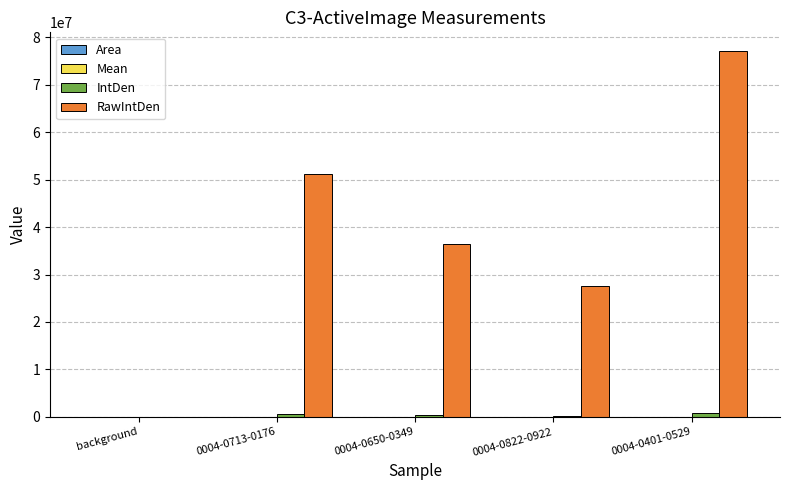

At which category is the sum across all series the highest?

0004-0401-0529